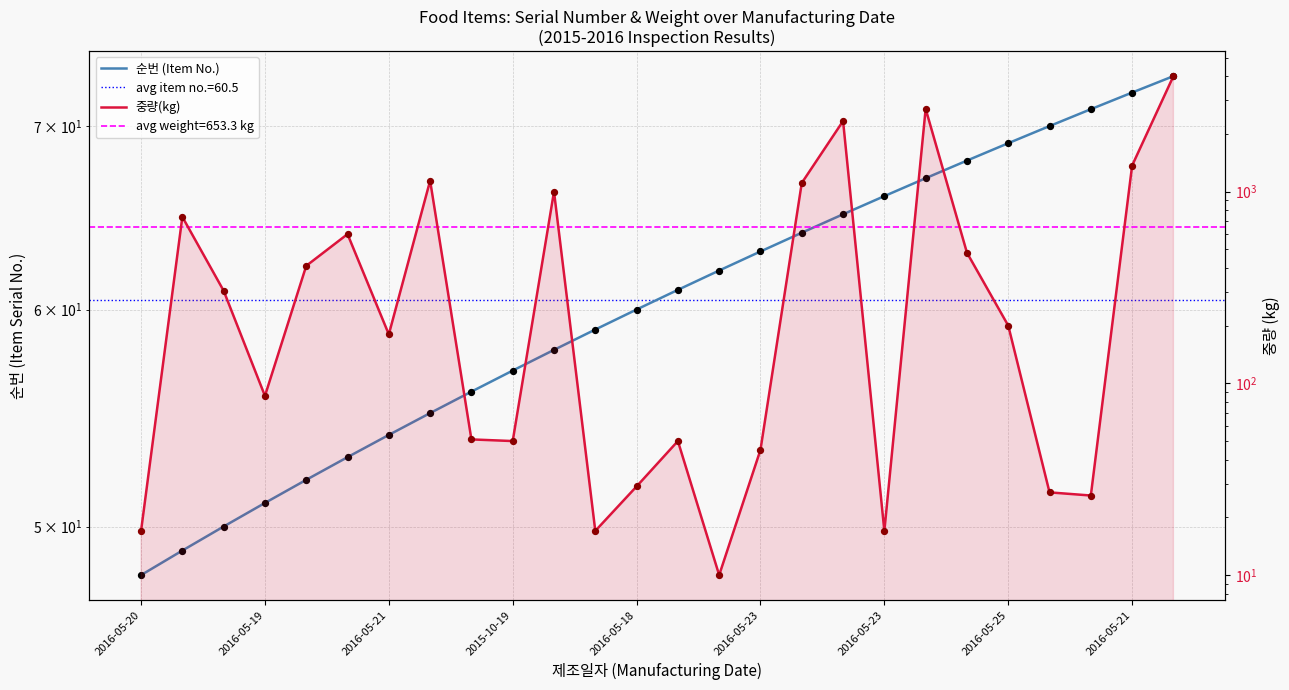

Is the value of 중량(kg) at 25 greater than the value of 순번 (Item No.) at 23?

Yes